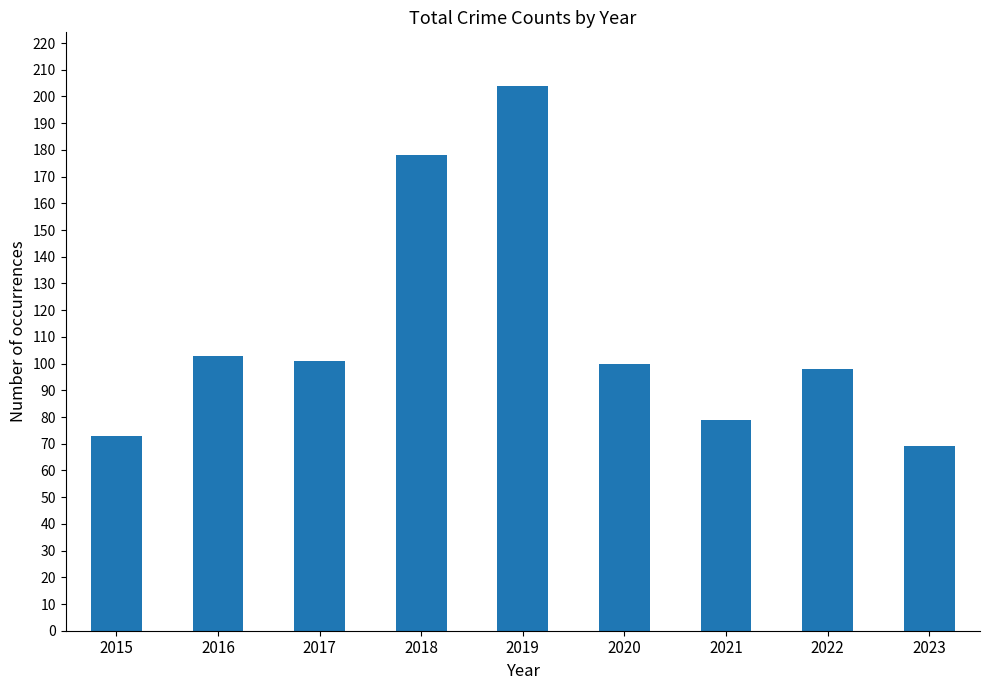

What is the value of the 6th bar from the left?

100